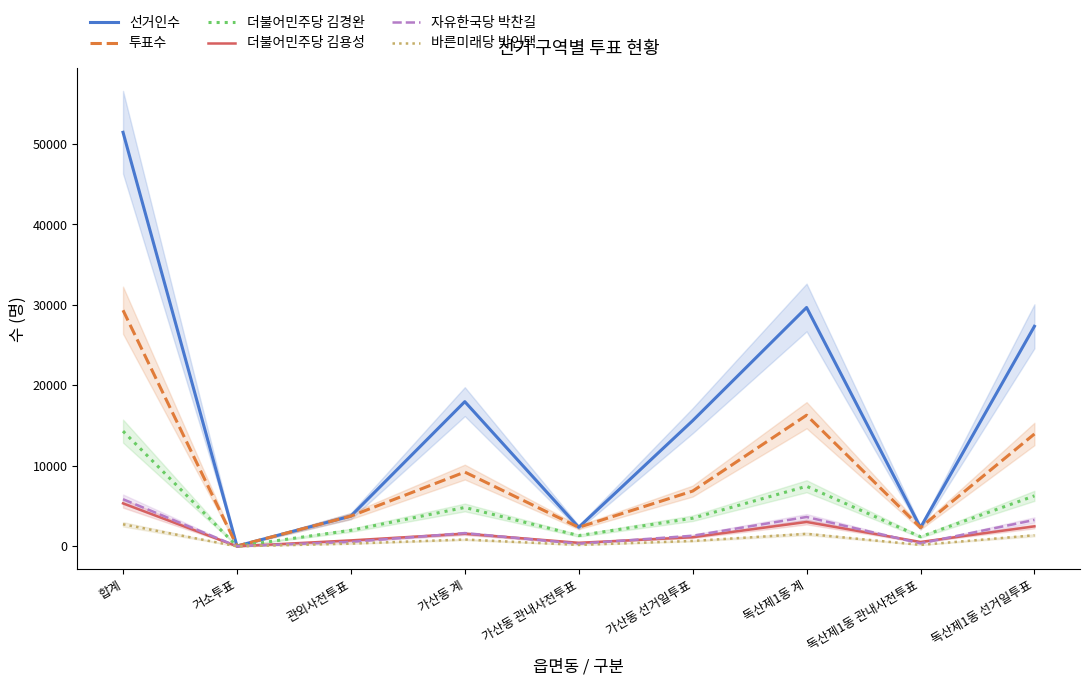

Which series has the widest spread of values?

선거인수